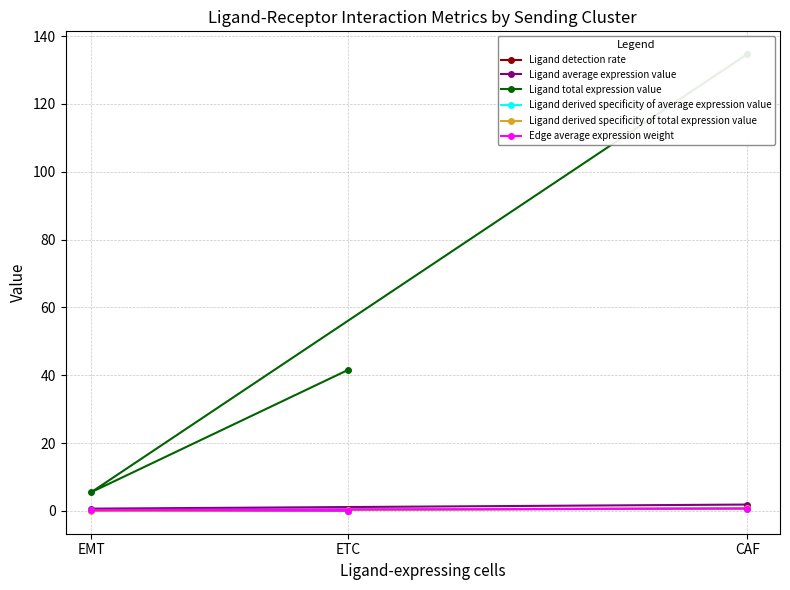

At which label does Edge average expression weight reach its peak?

CAF